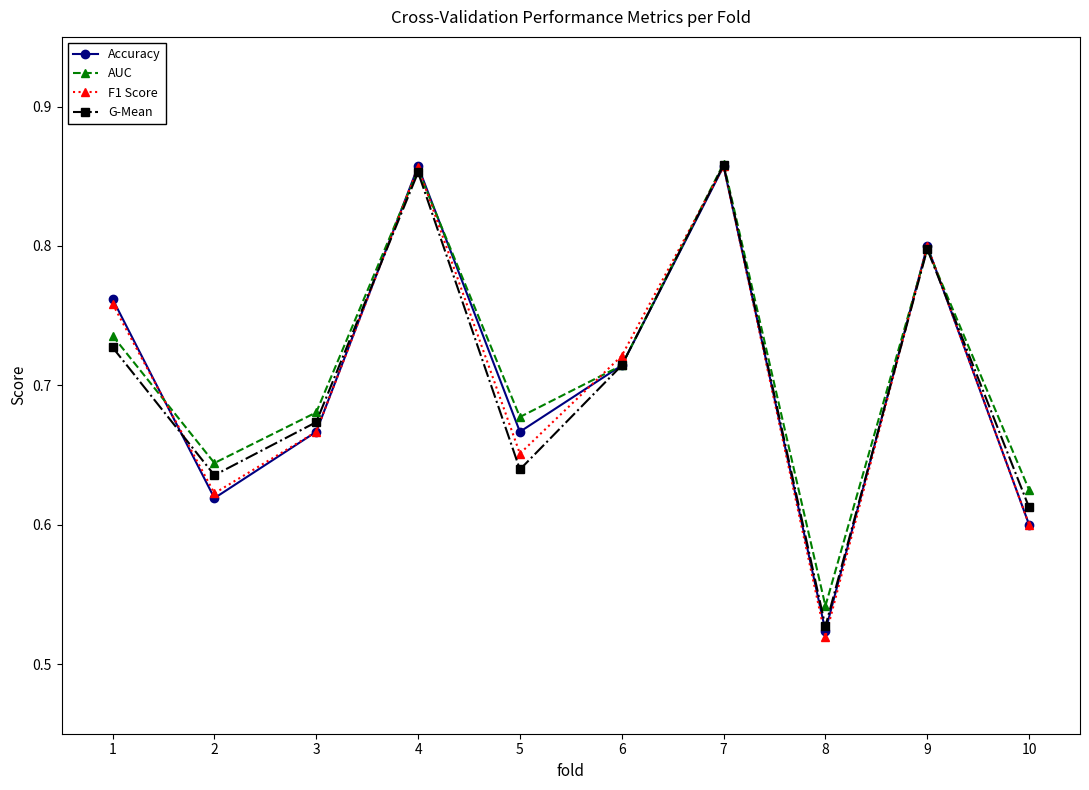

True or false: Accuracy has more than 1 interior local peaks.

True